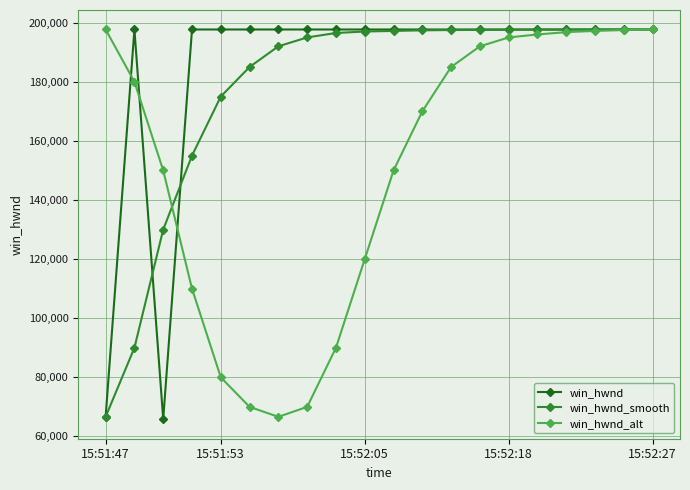

What is the value of the win_hwnd_smooth point at the 1st from the left?

66644